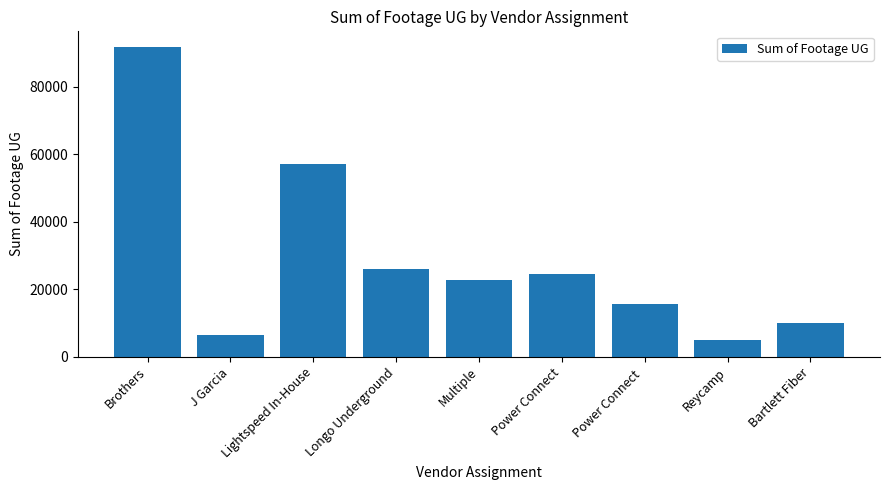

What is the change in value from Multiple to Power Connect ?

-6936